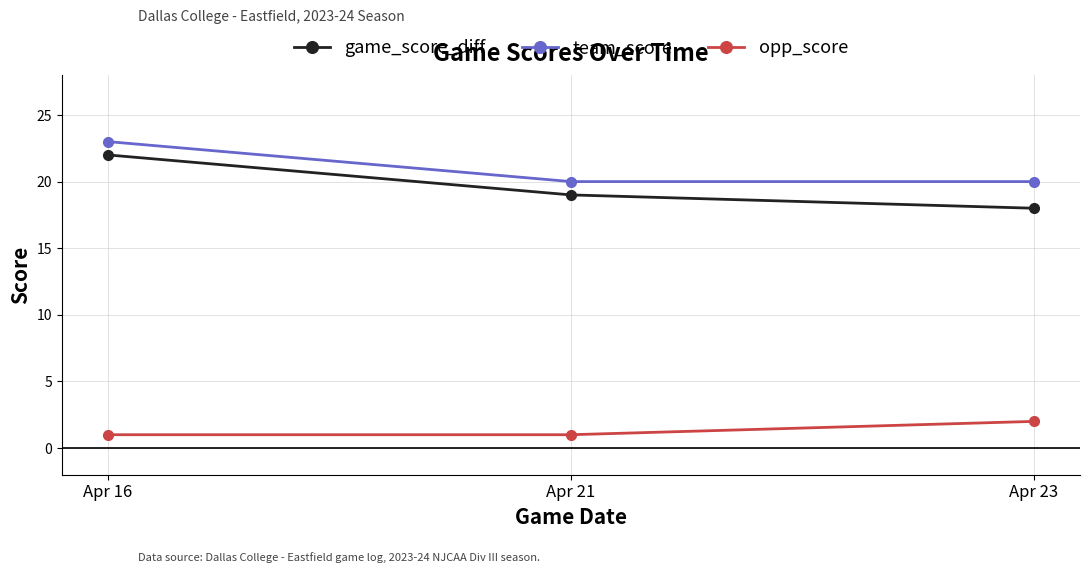

Which series has the widest spread of values?

game_score_diff